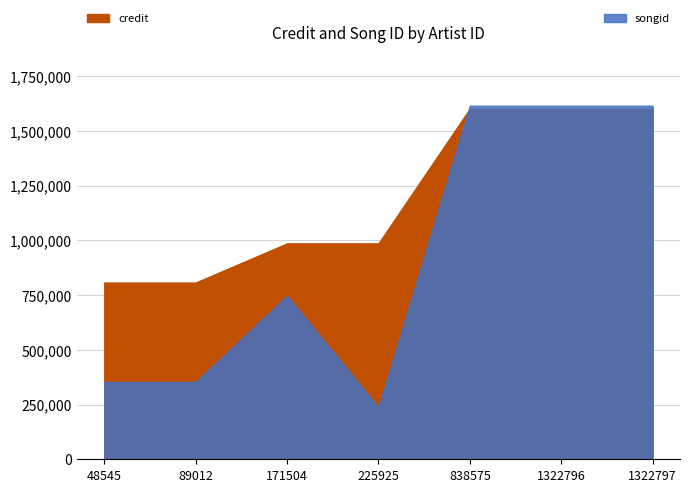

How many interior local peaks does the songid series have?

1